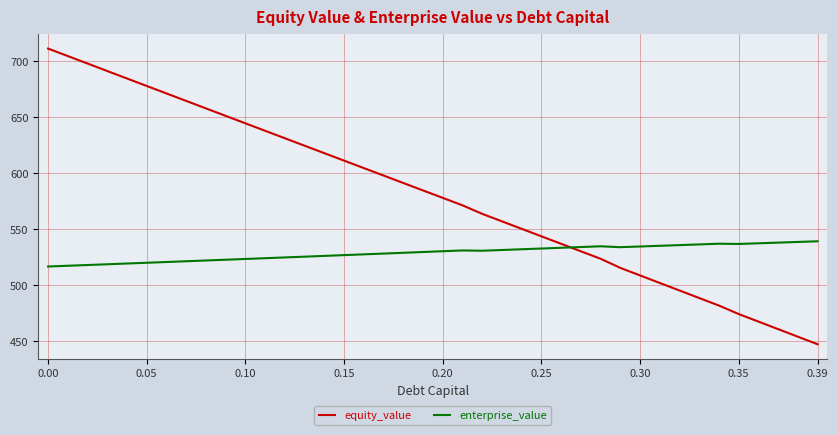

How many intersections are there between equity_value and enterprise_value?

1